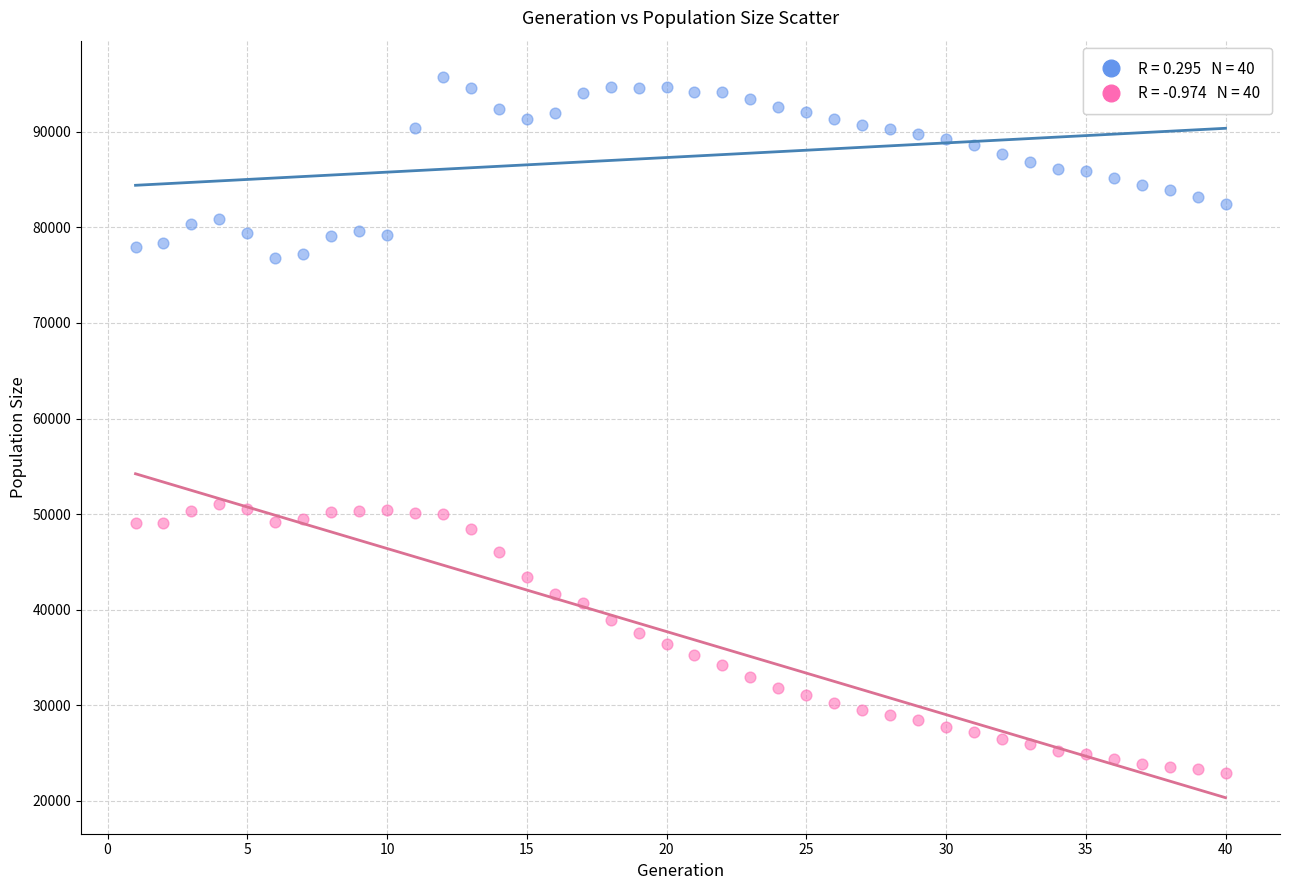

Across all data points, what is the range of Y values (max minus min)?

72827